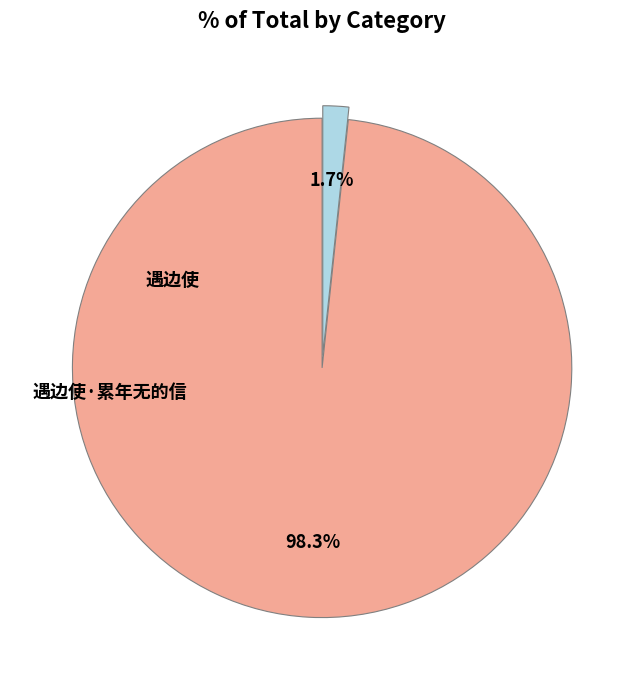

Is there any slice that represents more than half of the pie?

Yes